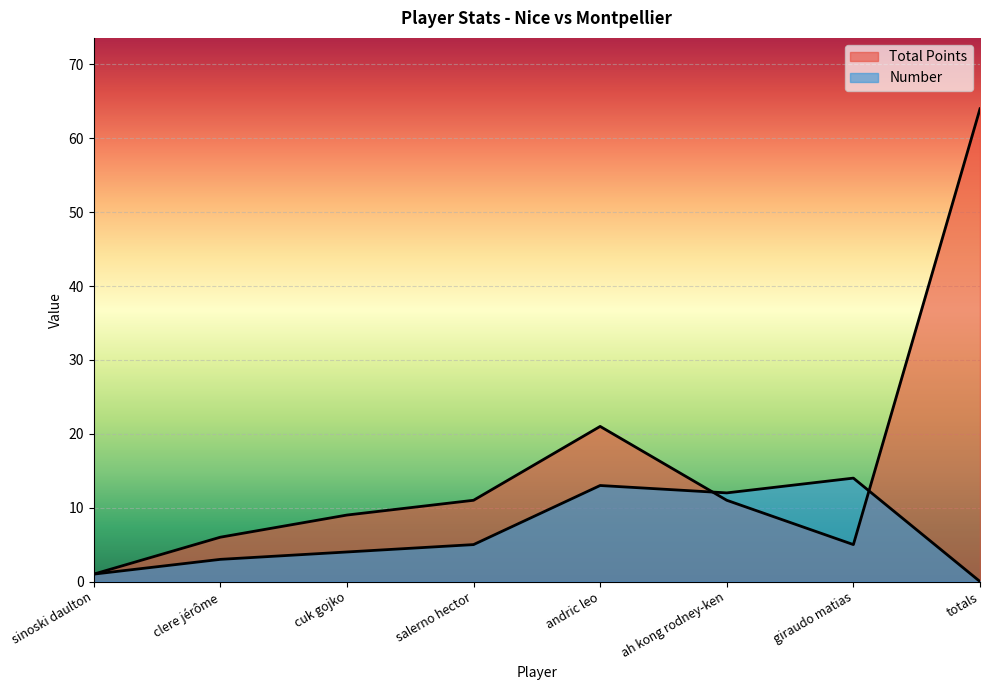

Where is the first local maximum for Number?

andric leo